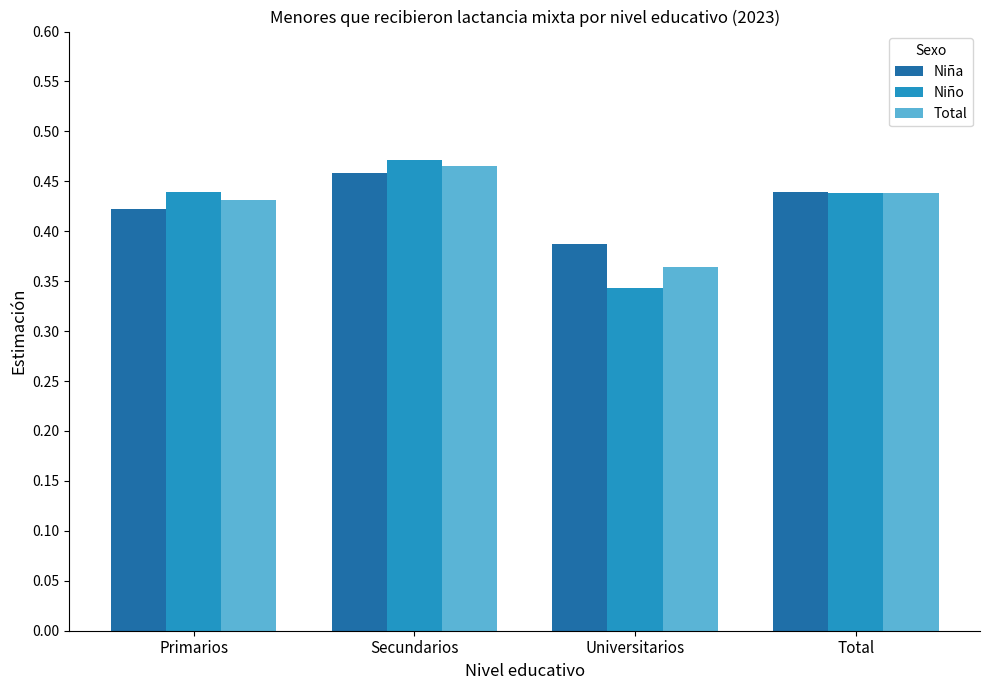

What is the label of the 2nd bar from the left?

Secundarios